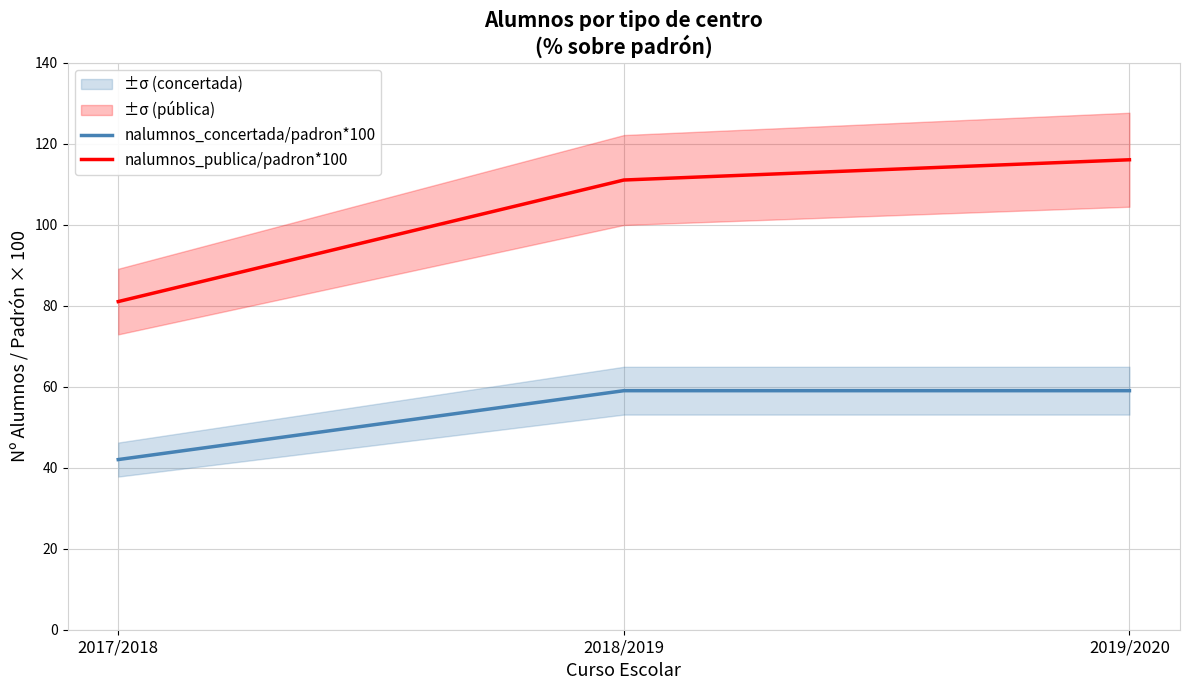

Which category has the lowest value across all series?

2017/2018